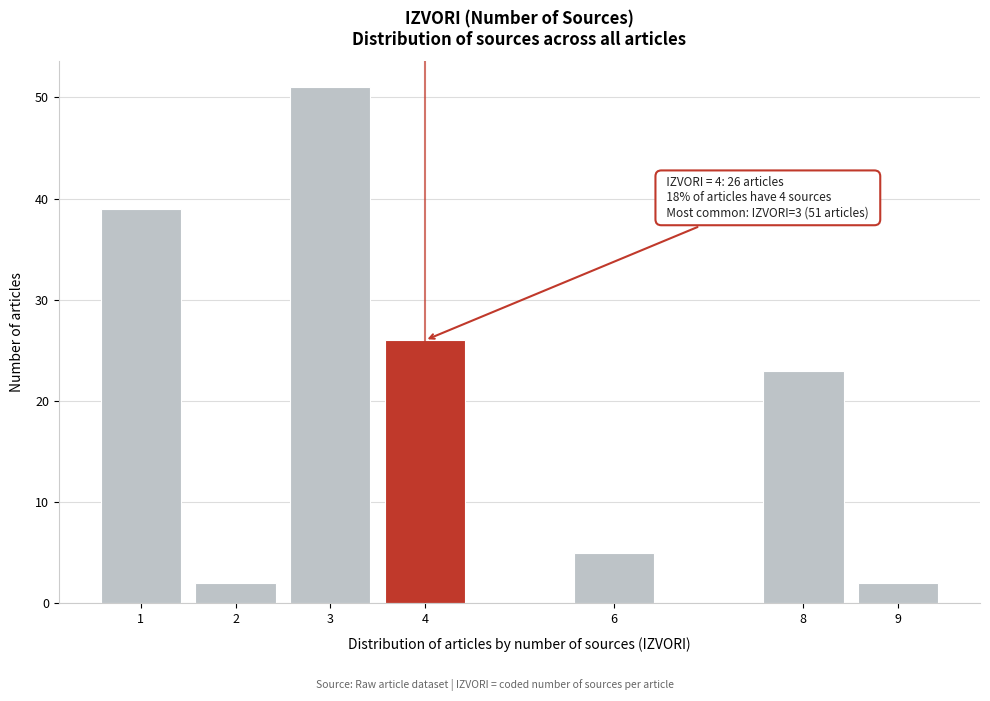

Reading left to right, transcribe all the data shown in this chart.

39	2	51	26	5	23	2